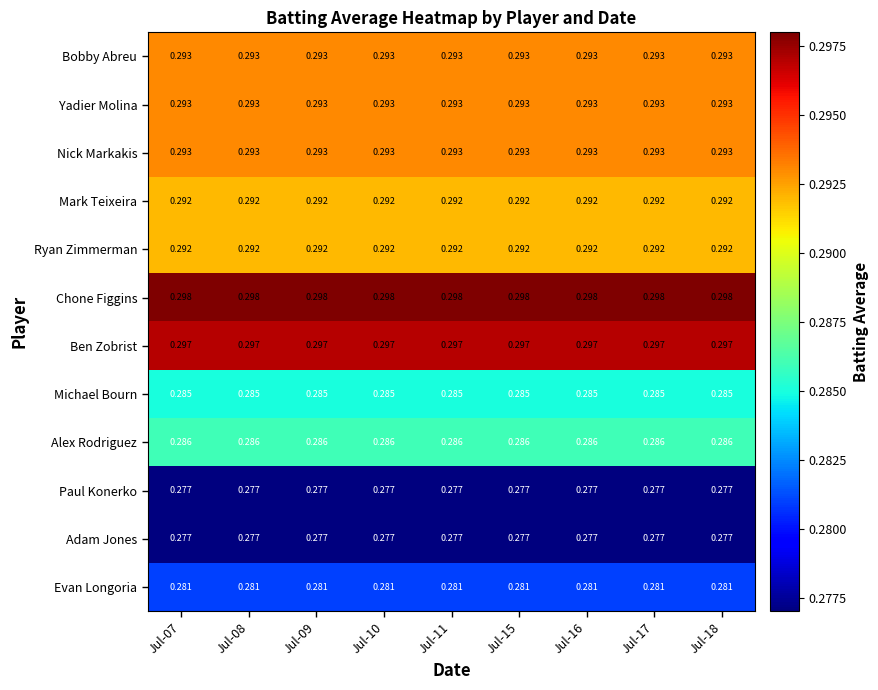

Which series has the largest total across all categories?

Chone Figgins